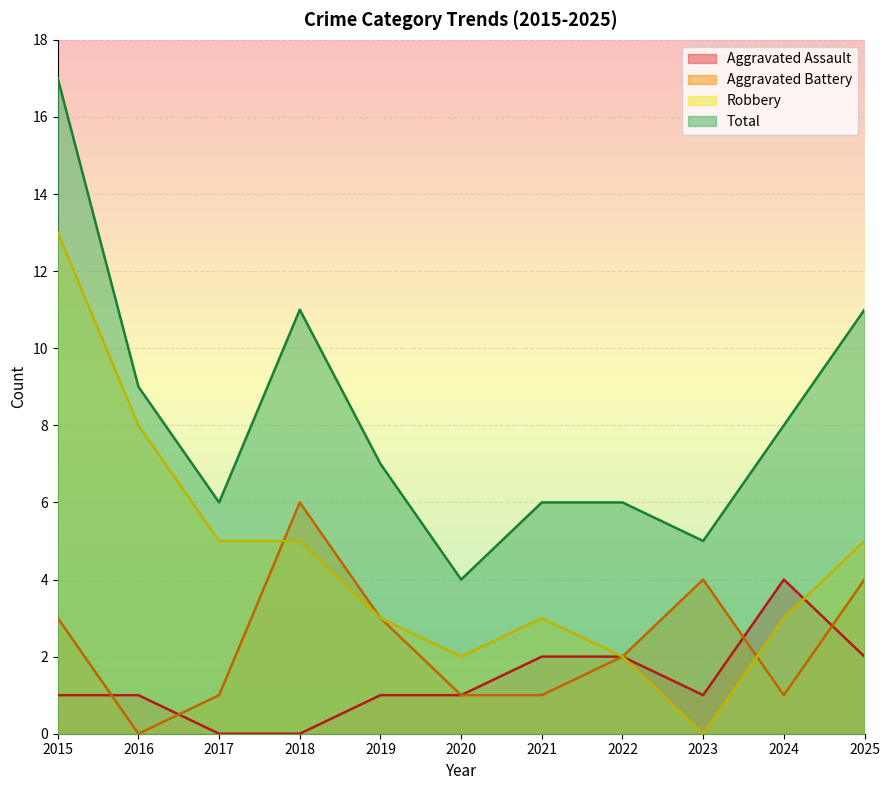

Reading left to right, list all the values displayed in this chart.

Aggravated Assault: 2015=1	2016=1	2017=0	2018=0	2019=1	2020=1	2021=2	2022=2	2023=1	2024=4	2025=2
Aggravated Battery: 2015=3	2016=0	2017=1	2018=6	2019=3	2020=1	2021=1	2022=2	2023=4	2024=1	2025=4
Robbery: 2015=13	2016=8	2017=5	2018=5	2019=3	2020=2	2021=3	2022=2	2023=0	2024=3	2025=5
Total: 2015=17	2016=9	2017=6	2018=11	2019=7	2020=4	2021=6	2022=6	2023=5	2024=8	2025=11